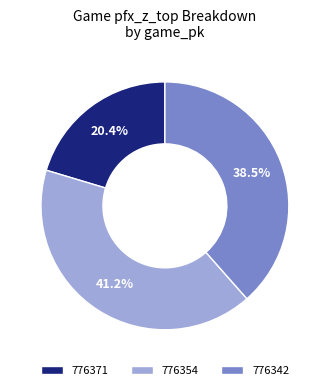

To the nearest percent, what is the difference between the 776342 and 776371 slice percentages?

18%